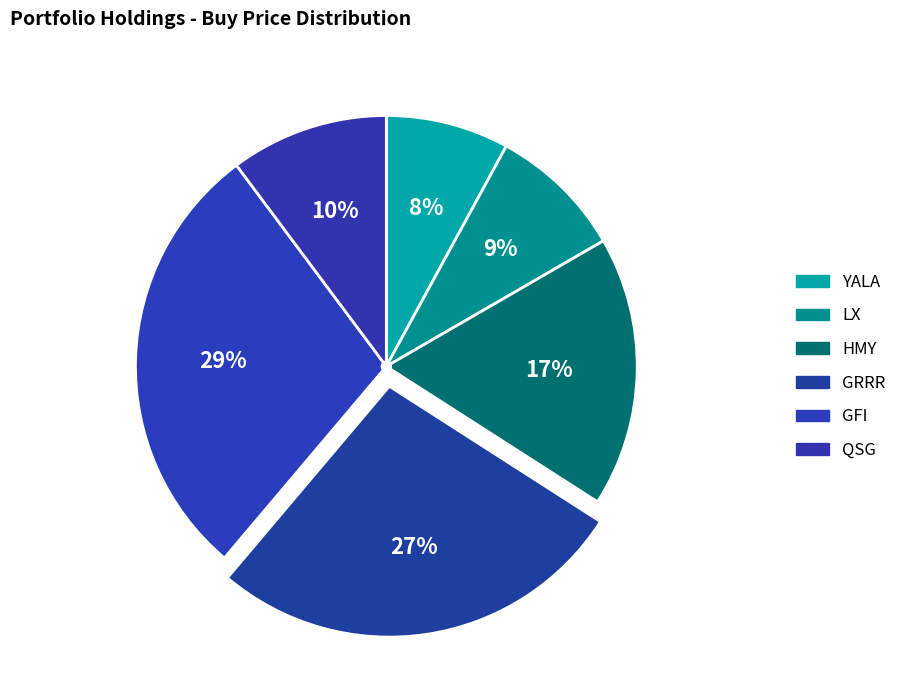

How many segments does this pie chart have?

6